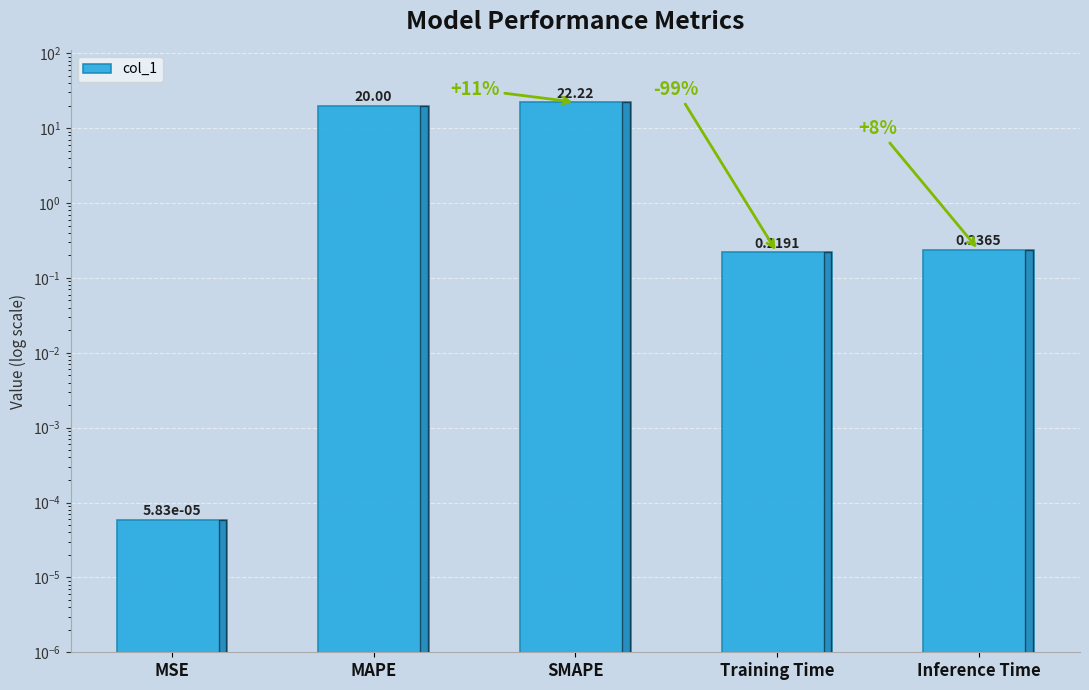

What is the greatest value displayed?

22.2